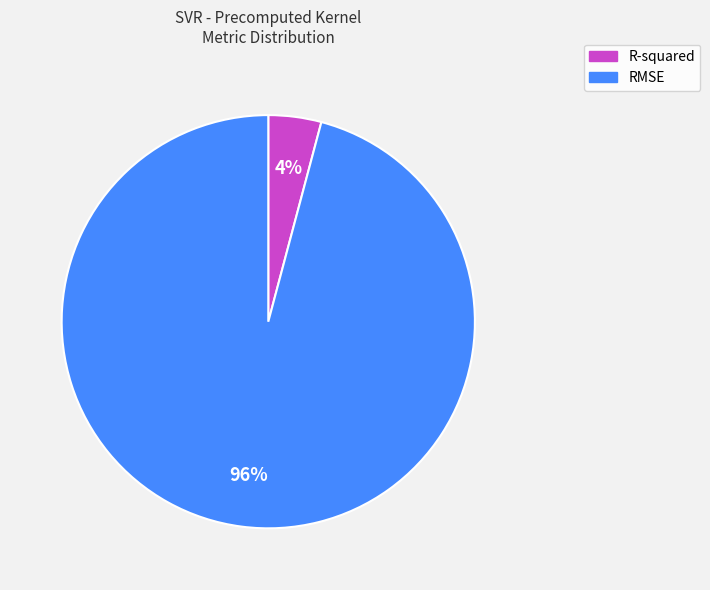

Is the sum of RMSE and R-squared greater than half?

Yes